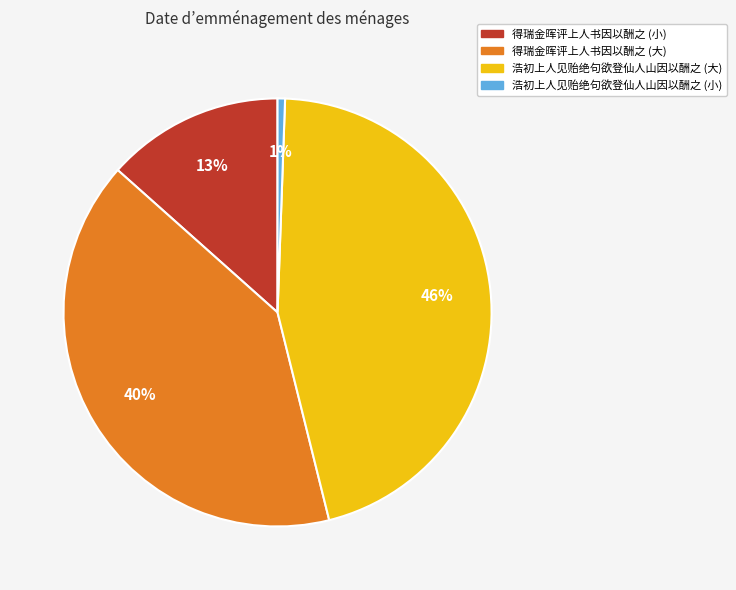

Count the number of slices in the pie.

4